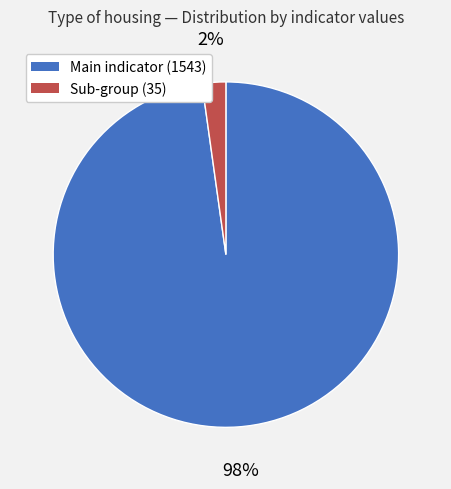

To the nearest percent, what is the average slice percentage?

50%